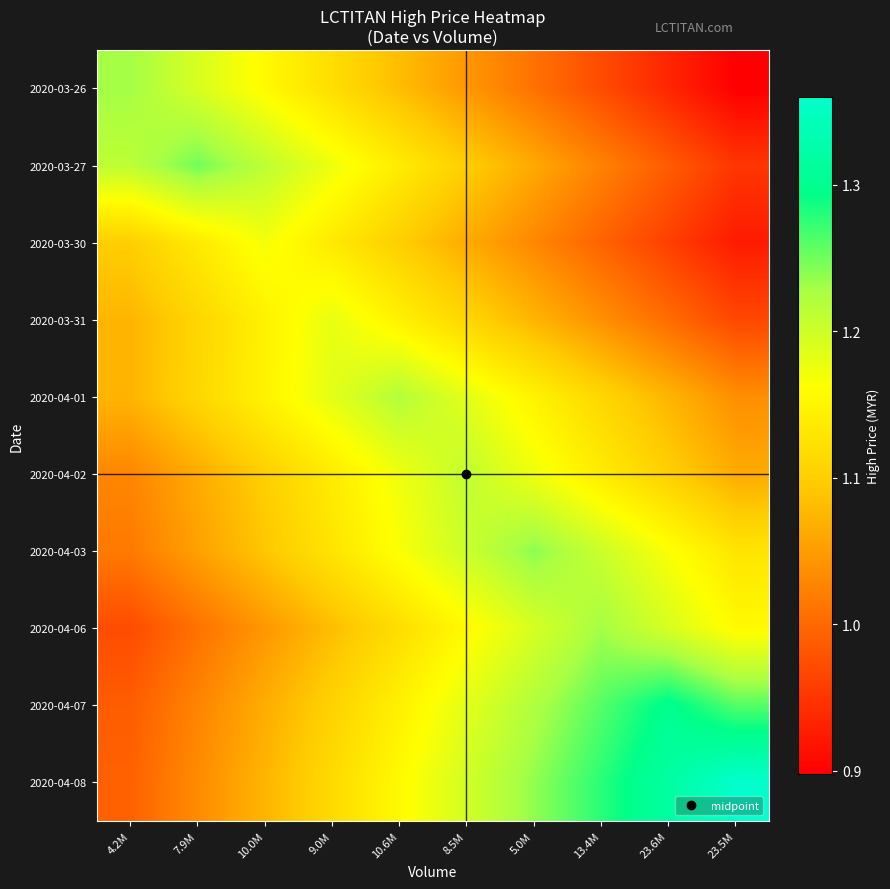

Which label corresponds to the largest value in the chart?

23.5M